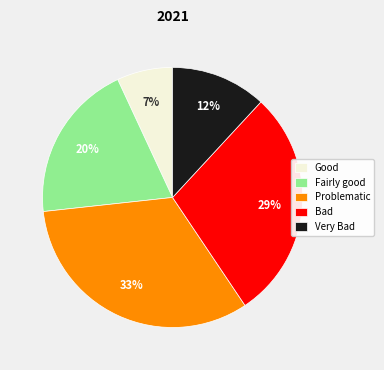

Is there a majority slice in this chart?

No